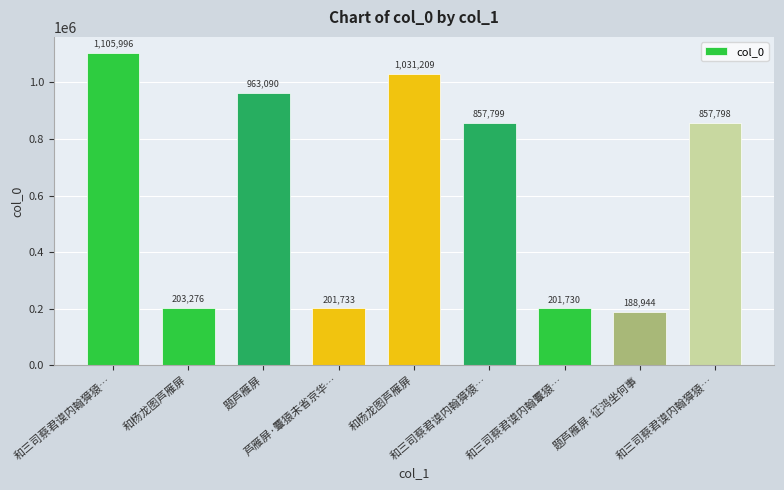

What is the sum of all values?

5611575